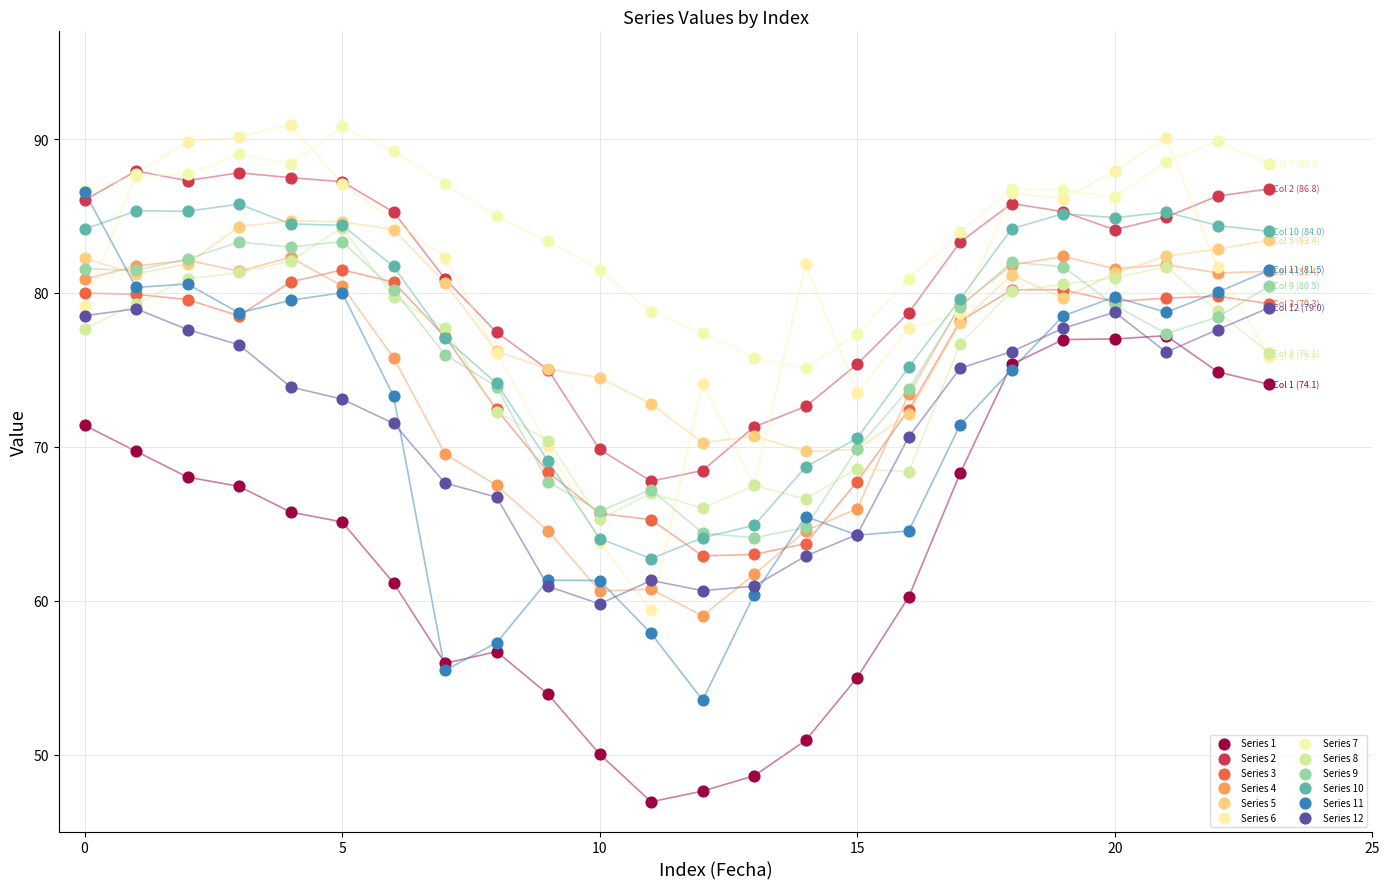

Which series reaches the minimum Y coordinate?

Series 1